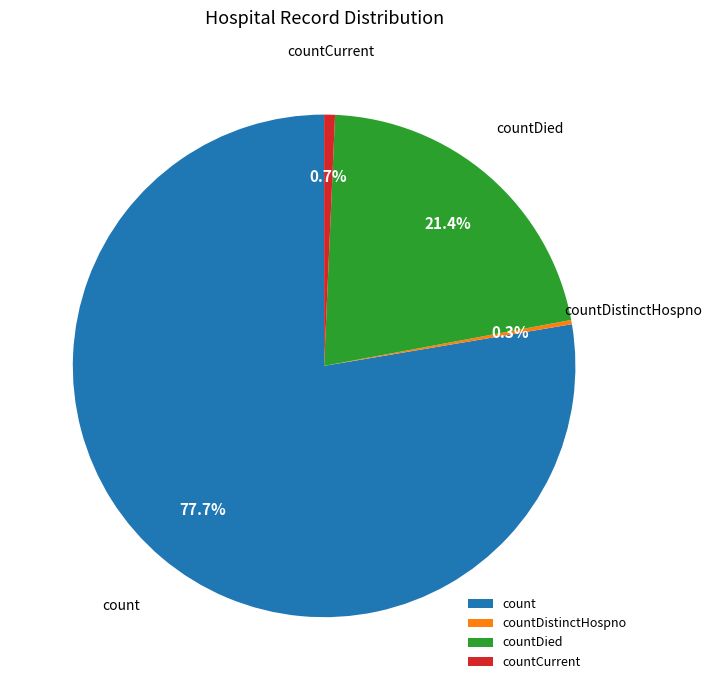

Which slice is the largest?

count